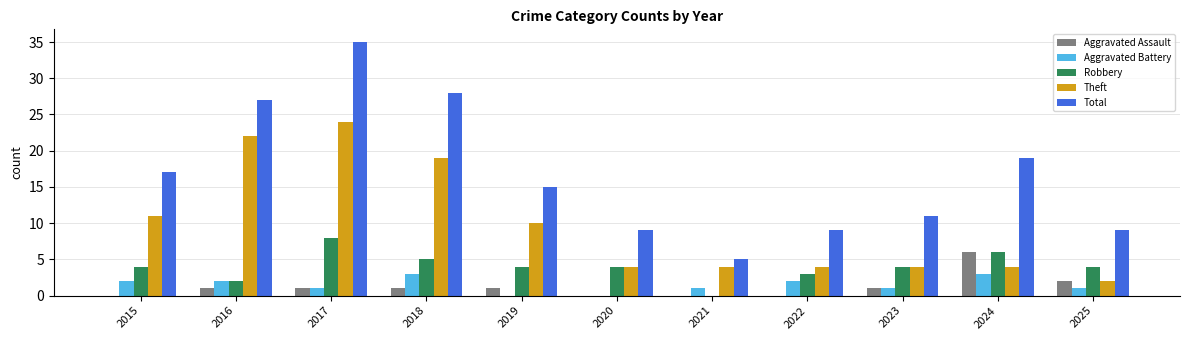

Are the bars horizontal?

No